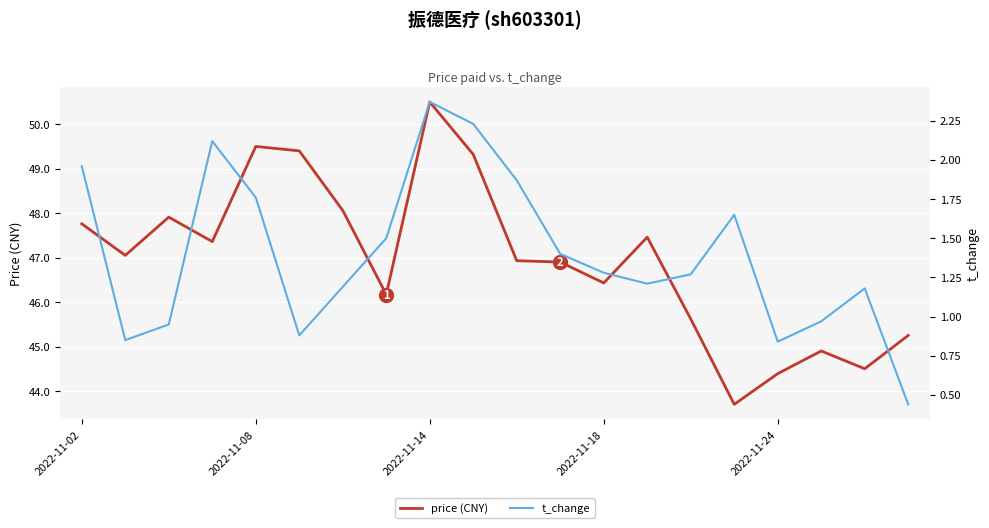

Read the t_change value at 9.

2.2